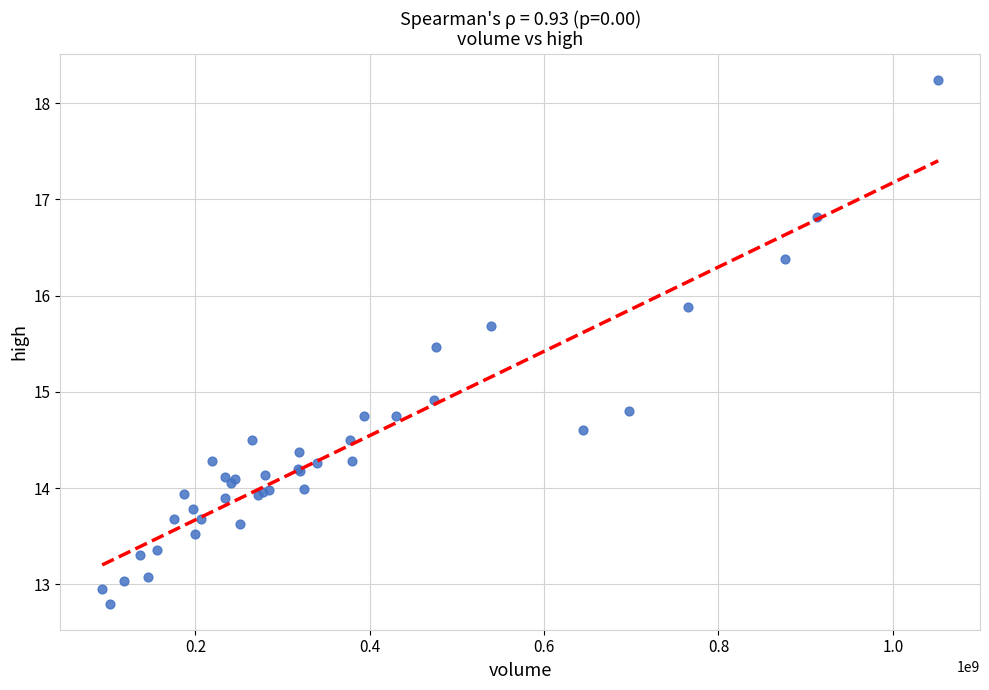

What Y value in the scatter plot is closest to 15?

14.9